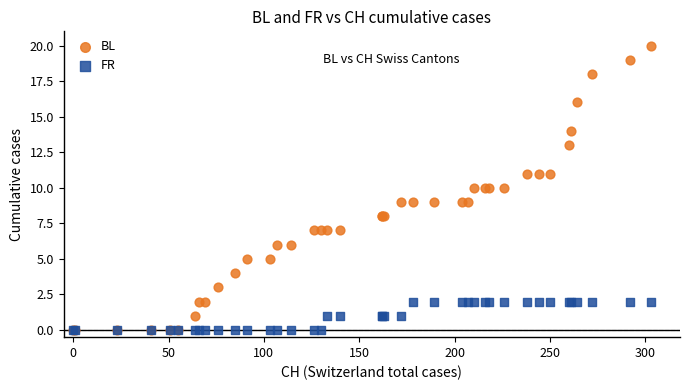

Which series reaches the maximum Y coordinate?

BL